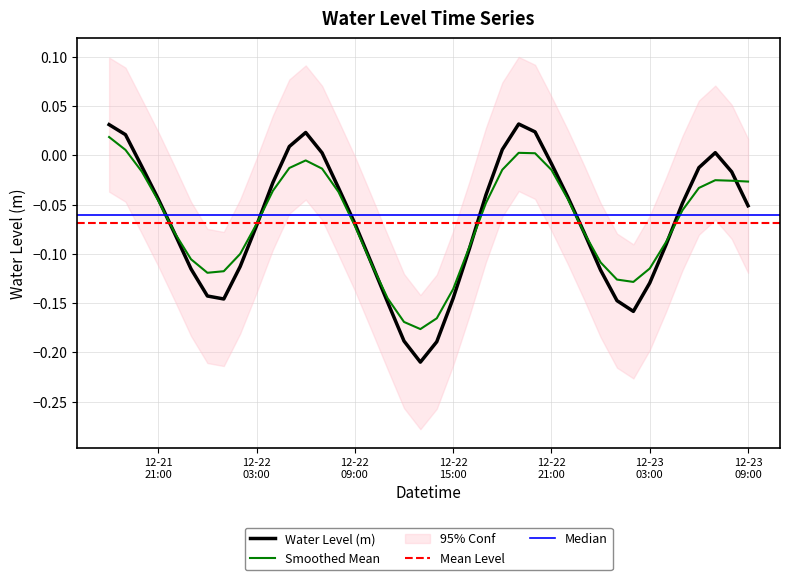

How many points are higher than both their immediate neighbors (excluding endpoints)?

3